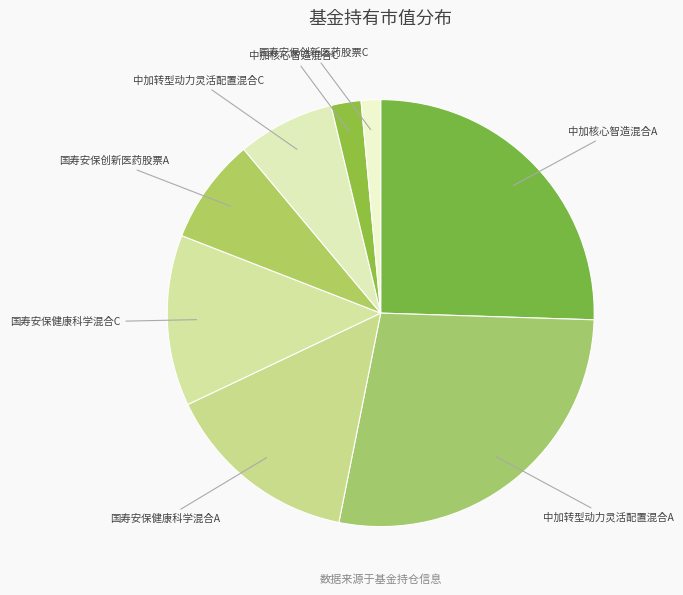

Is there a majority slice in this chart?

No